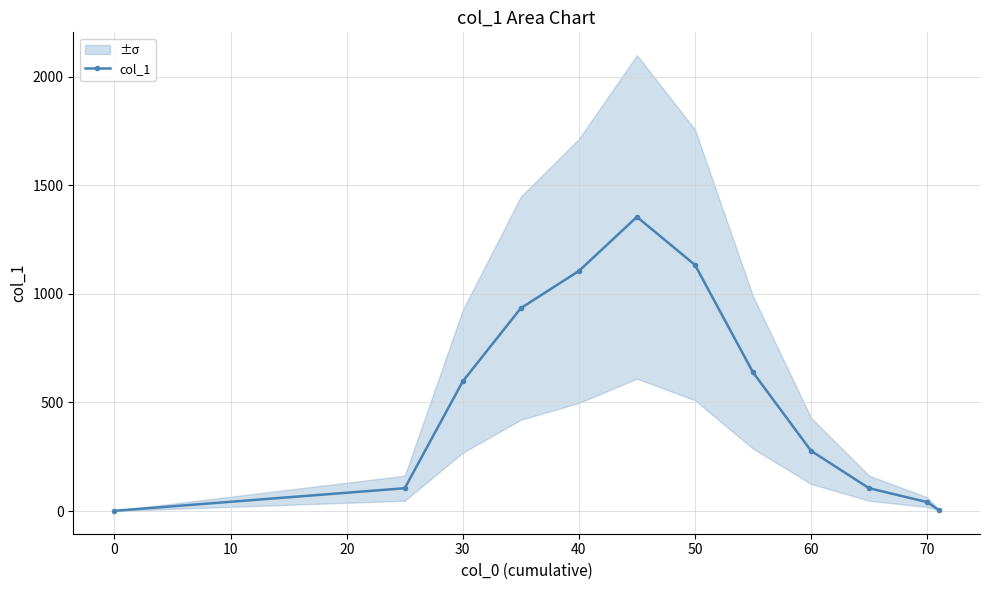

What value does the data have at 50?

1133